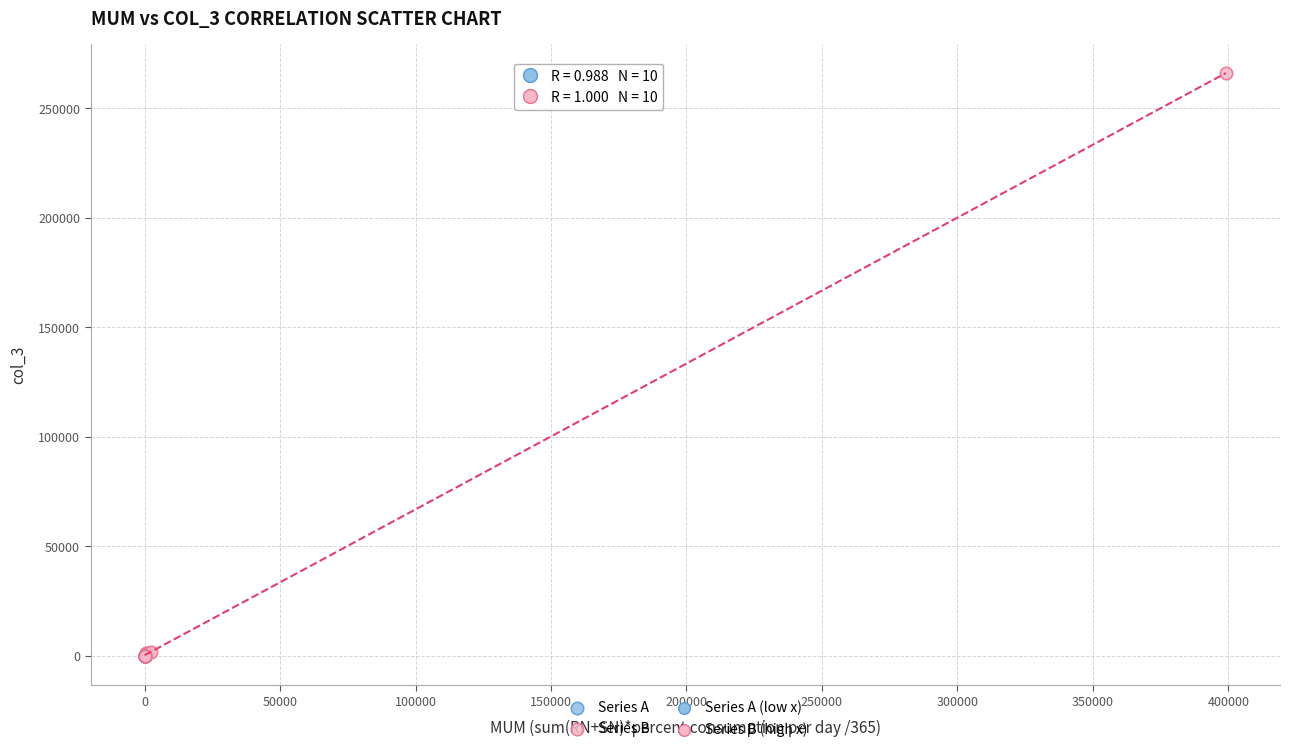

Which series has the largest Y range (max minus min)?

Series B